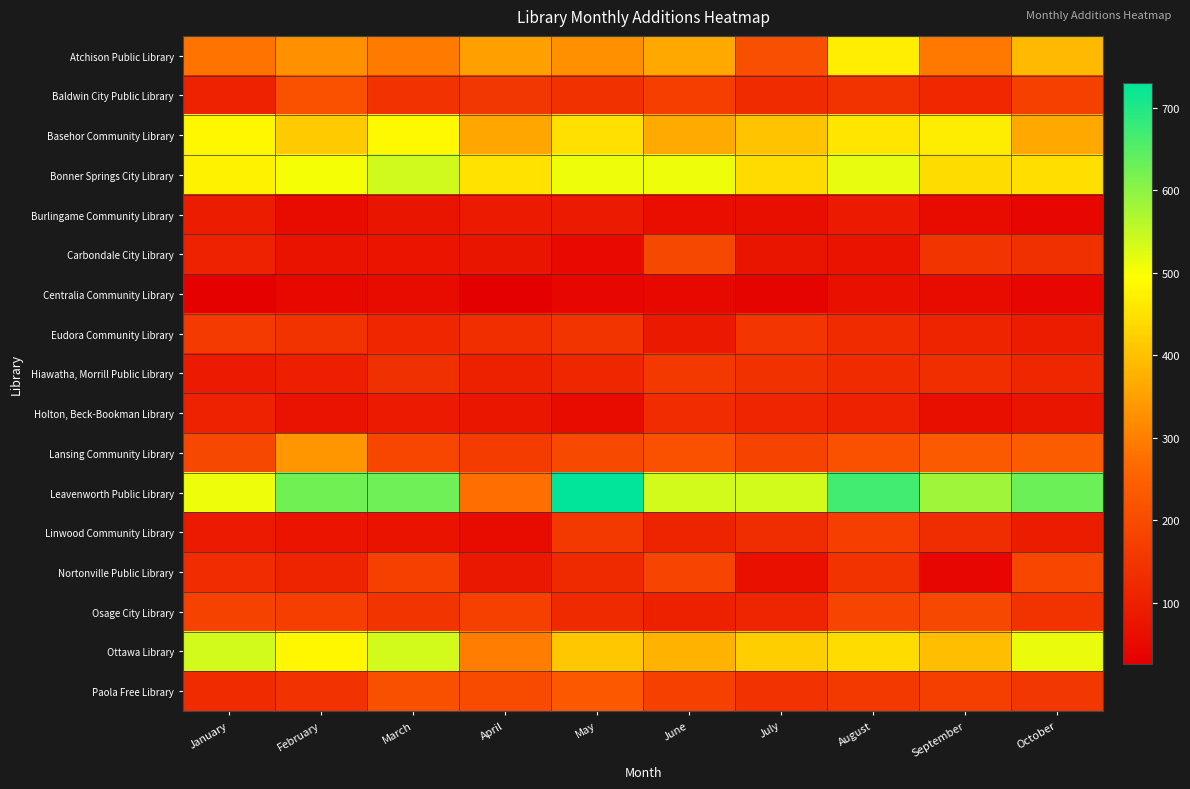

Reading left to right, list all the values displayed in this chart.

Atchison Public Library: January=283	February=328	March=293	April=348	May=327	June=362	July=209	August=471	September=291	October=389
Baldwin City Public Library: January=108	February=213	March=144	April=155	May=139	June=171	July=127	August=146	September=122	October=177
Basehor Community Library: January=485	February=414	March=486	April=361	May=449	June=365	July=405	August=457	September=467	October=362
Bonner Springs City Library: January=476	February=504	March=538	April=450	May=510	June=510	July=440	August=518	September=443	October=445
Burlingame Community Library: January=92	February=54	March=76	April=87	May=89	June=60	July=63	August=87	September=54	October=40
Carbondale City Library: January=106	February=72	March=75	April=76	May=51	June=191	July=78	August=72	September=147	October=138
Centralia Community Library: January=31	February=47	March=55	April=26	May=40	June=48	July=37	August=66	September=54	October=43
Eudora Community Library: January=163	February=146	March=115	April=135	May=148	June=84	July=152	August=125	September=109	October=93
Hiawatha, Morrill Public Library: January=91	February=99	March=138	April=103	May=118	June=159	July=140	August=126	September=135	October=117
Holton, Beck-Bookman Library: January=108	February=69	March=87	April=80	May=54	June=128	July=112	August=107	September=63	October=78
Lansing Community Library: January=193	February=336	March=190	April=164	May=195	June=215	July=184	August=213	September=233	October=238
Leavenworth Public Library: January=510	February=623	March=626	April=276	May=730	June=535	July=537	August=668	September=584	October=630
Linwood Community Library: January=87	February=74	March=71	April=55	May=159	June=109	July=131	August=171	September=133	October=93
Nortonville Public Library: January=128	February=111	March=177	April=83	May=124	June=188	July=67	August=146	September=42	October=189
Osage City Library: January=178	February=171	March=149	April=175	May=123	June=104	July=112	August=187	September=191	October=146
Ottawa Library: January=537	February=483	March=537	April=298	May=410	June=379	July=420	August=443	September=397	October=515
Paola Free Library: January=127	February=143	March=212	April=200	May=230	June=175	July=144	August=160	September=173	October=153